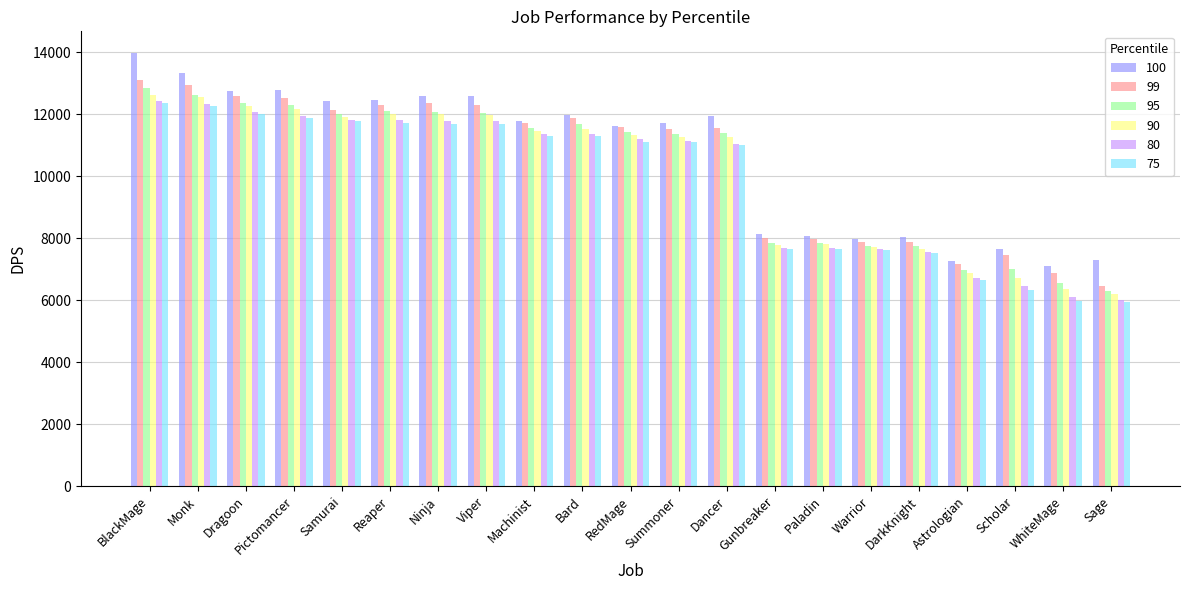

What value does the 95 series have at DarkKnight?

7738.5